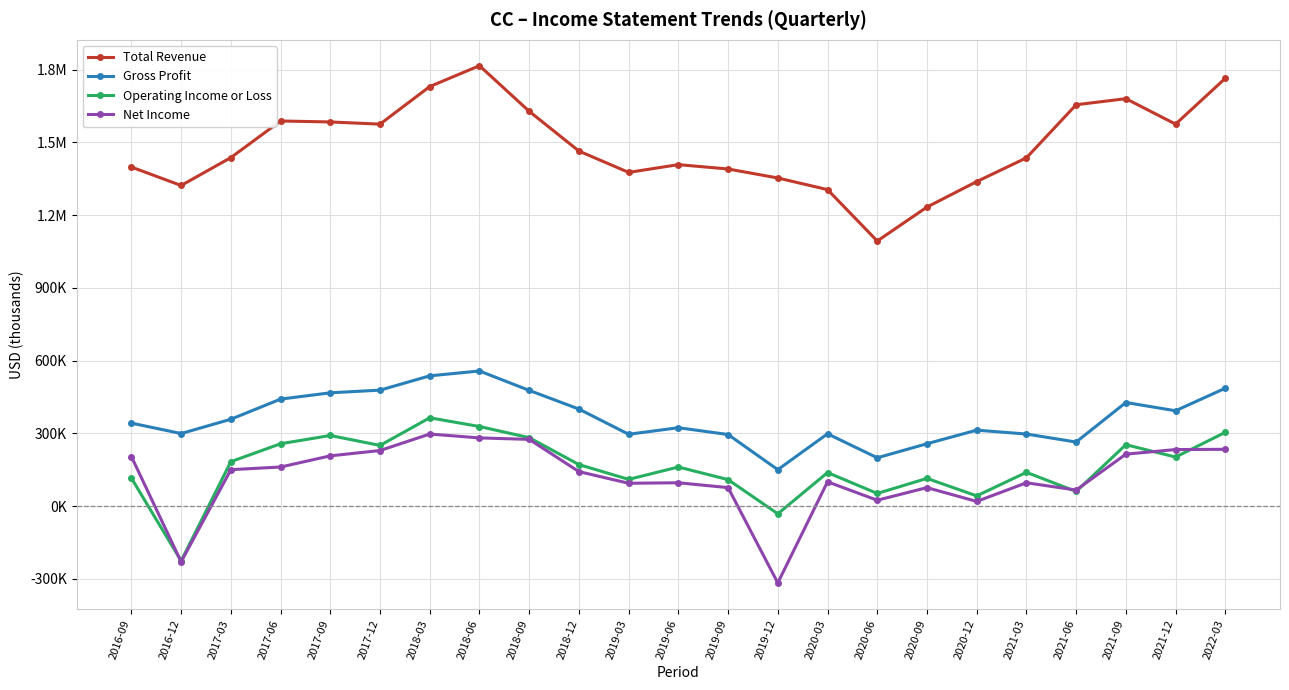

What are all the series names shown in the legend?

Total Revenue, Gross Profit, Operating Income or Loss, Net Income